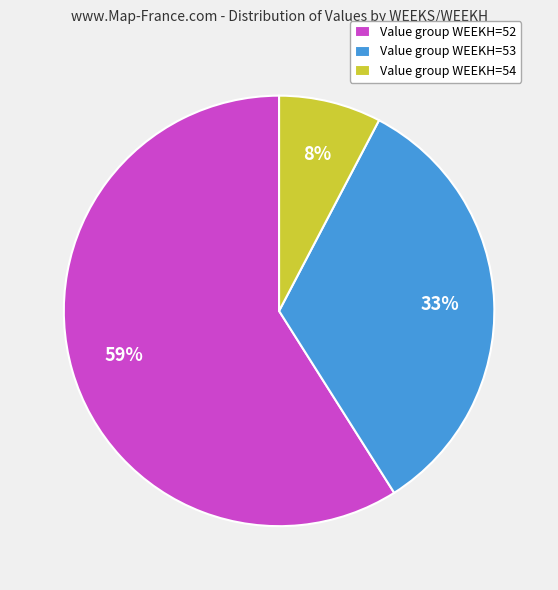

Combined, do Value group WEEKH=54 and Value group WEEKH=52 account for over 50%?

Yes